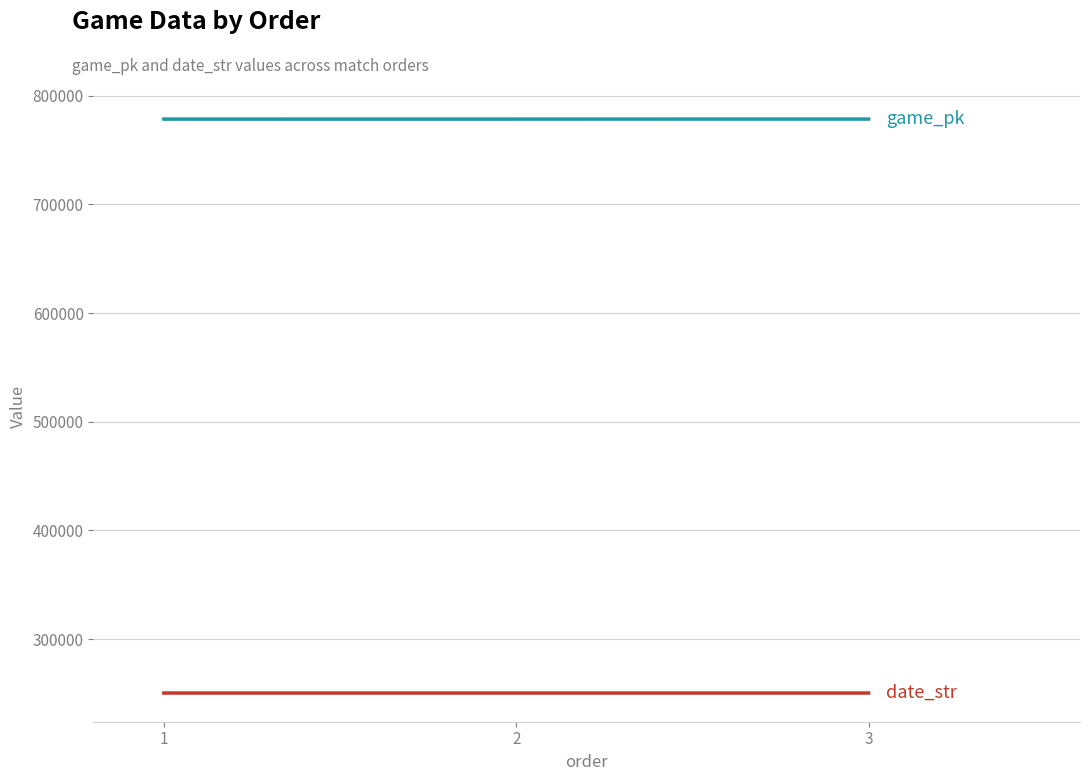

What is the smallest value displayed?

250406